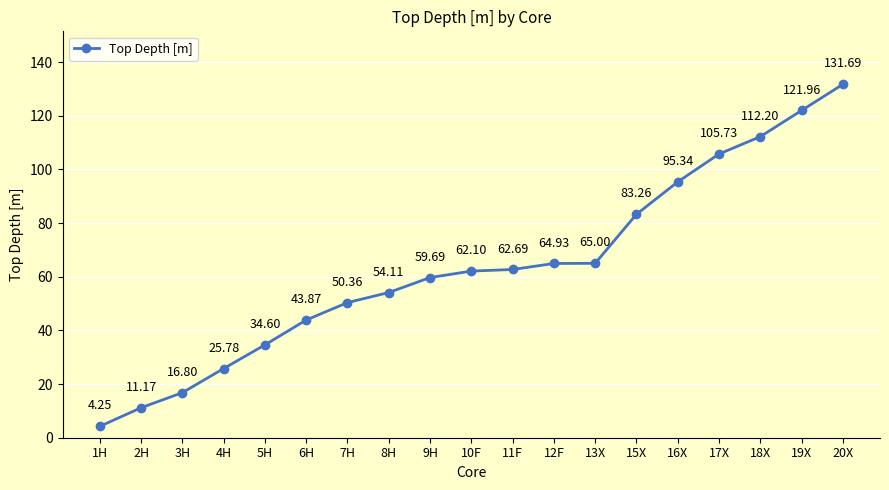

Which category has the highest value across all series?

20X